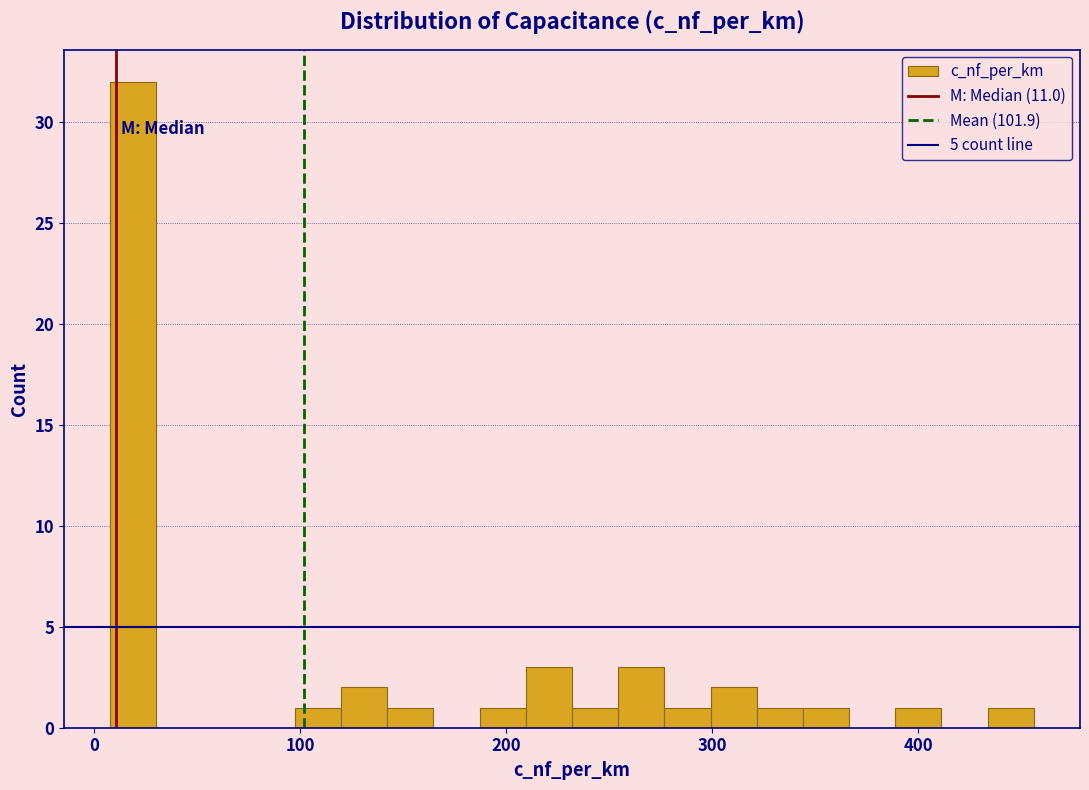

Read against the x-axis, roughly where is the centre of the tallest bar?

20